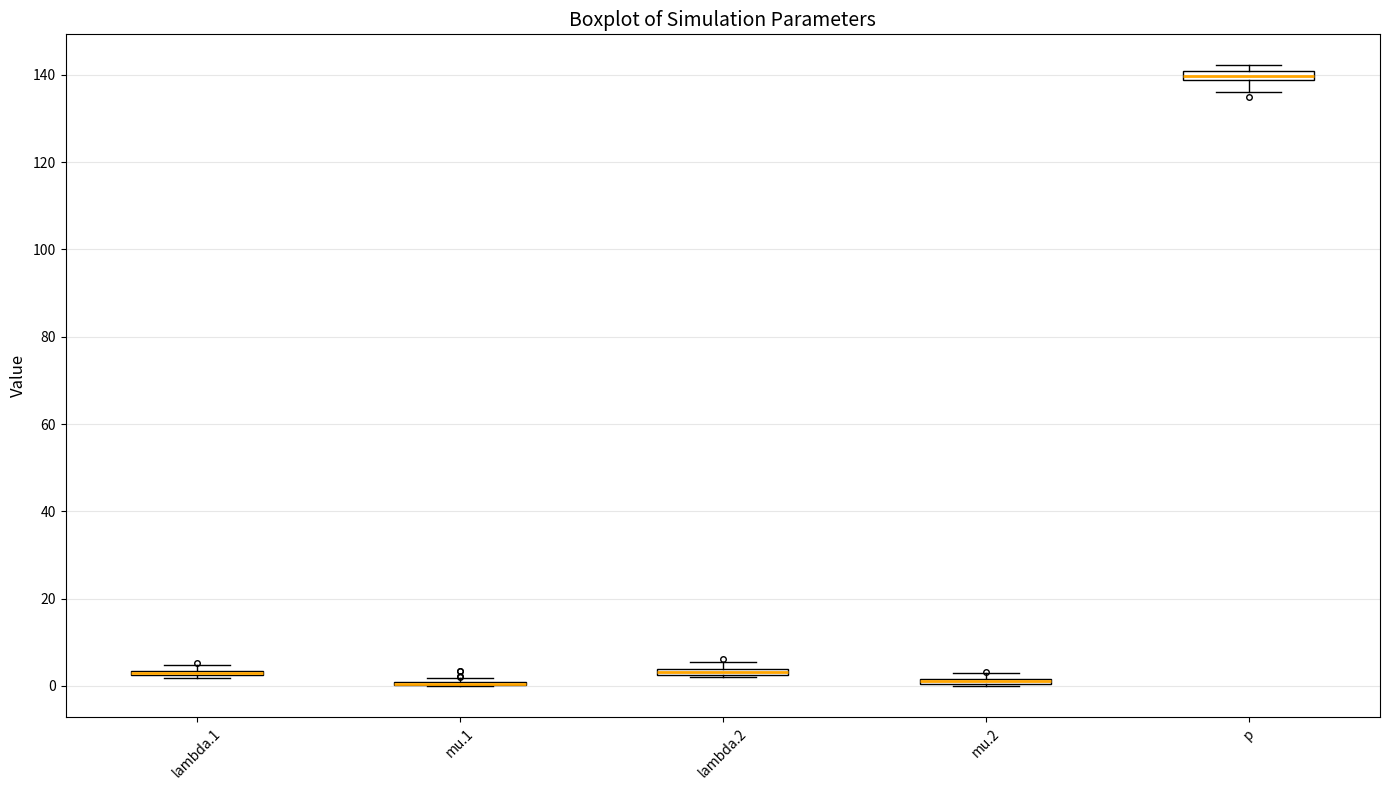

Where is the lower edge of the box for mu.2 on the y-axis? The values are not printed on the chart, so give them approximately, as read against the axis.

0